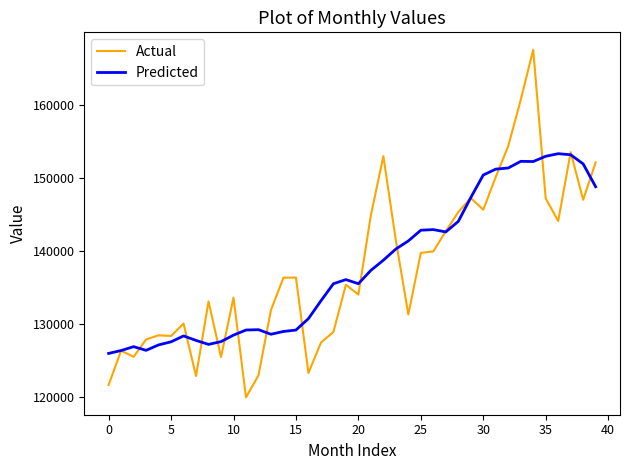

What is the maximum value shown in the chart?

167615.0